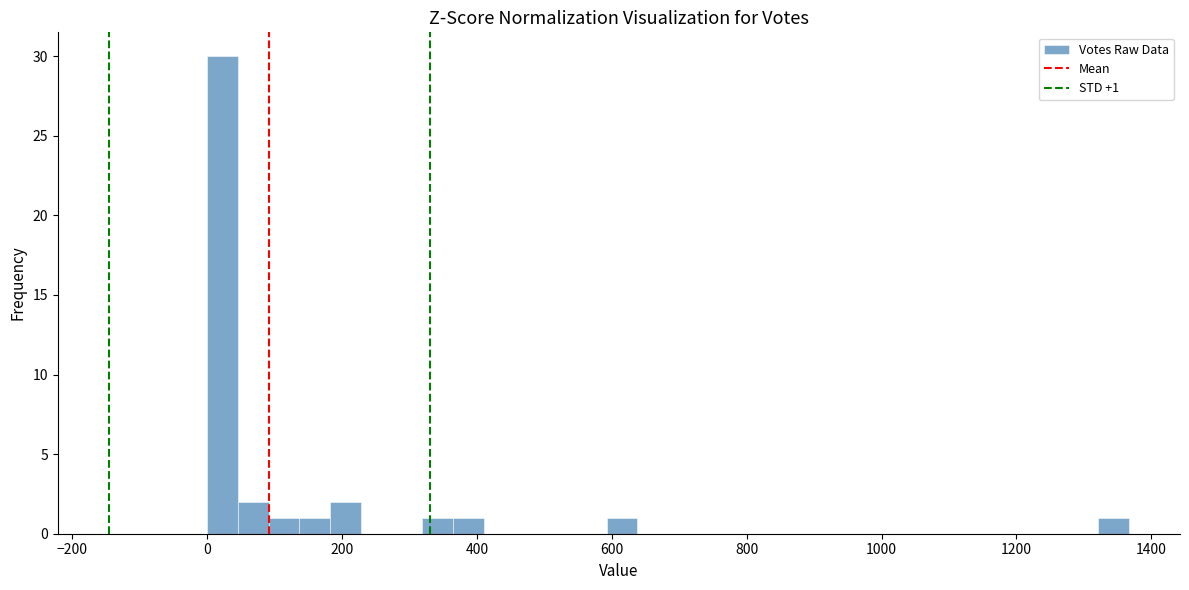

Read against the x-axis, roughly where is the centre of the tallest bar?

20